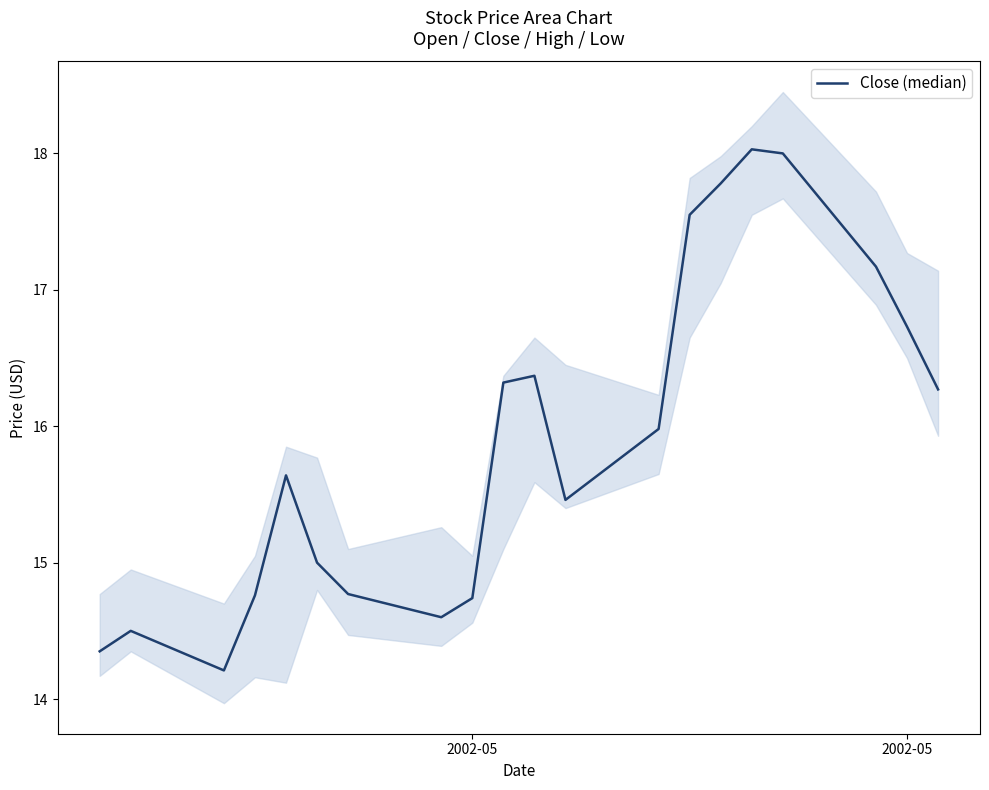

What is the value of the 17th point from the left?

18.0